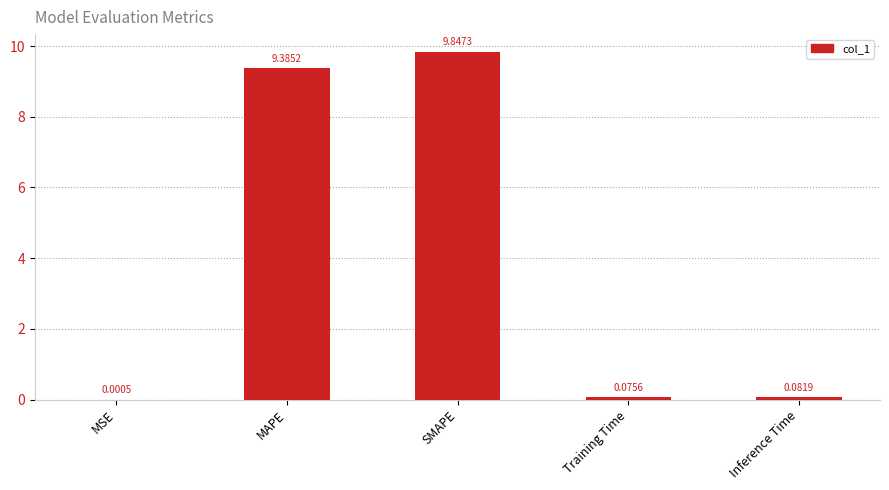

Where is the data nearest to the value 4?

Inference Time